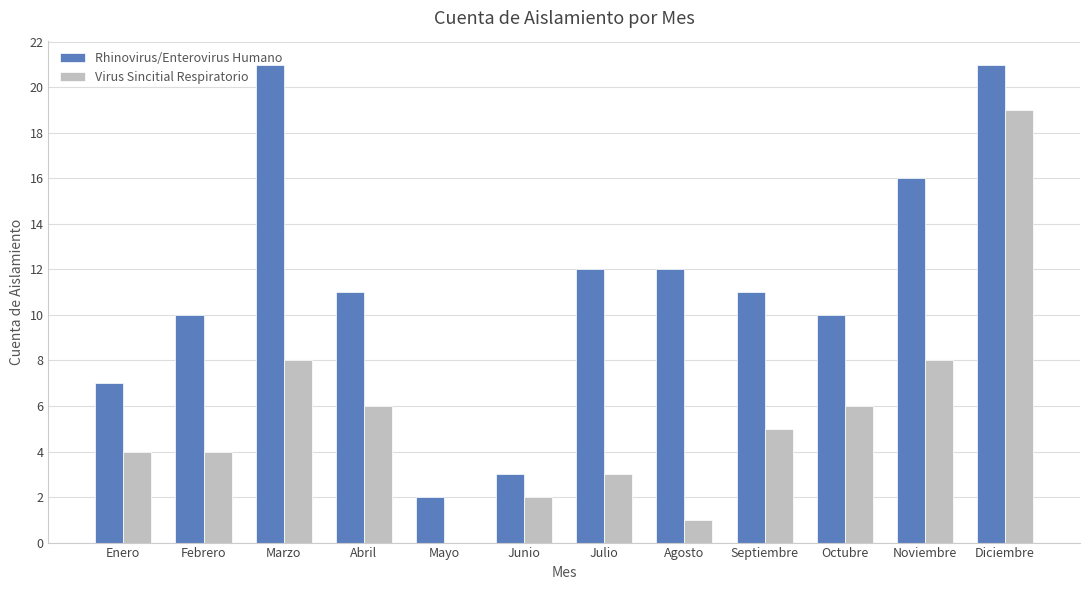

Reading right to left, list all the values displayed in this chart.

Rhinovirus/Enterovirus Humano: Diciembre=21	Noviembre=16	Octubre=10	Septiembre=11	Agosto=12	Julio=12	Junio=3	Mayo=2	Abril=11	Marzo=21	Febrero=10	Enero=7
Virus Sincitial Respiratorio: Diciembre=19	Noviembre=8	Octubre=6	Septiembre=5	Agosto=1	Julio=3	Junio=2	Mayo=0	Abril=6	Marzo=8	Febrero=4	Enero=4